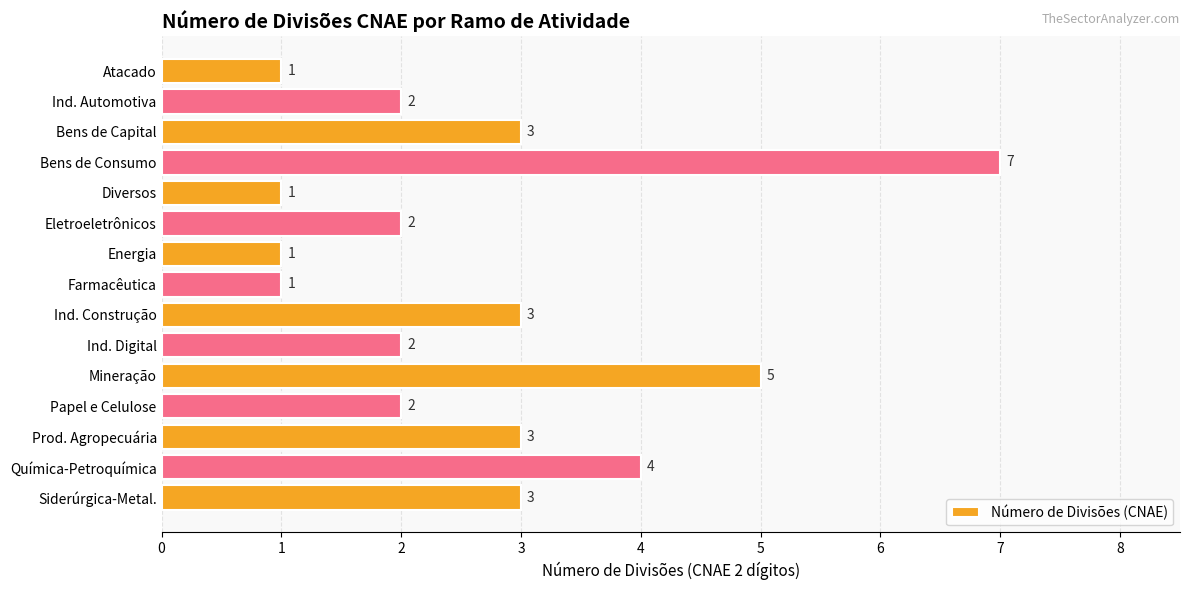

Does the chart contain any negative values?

No